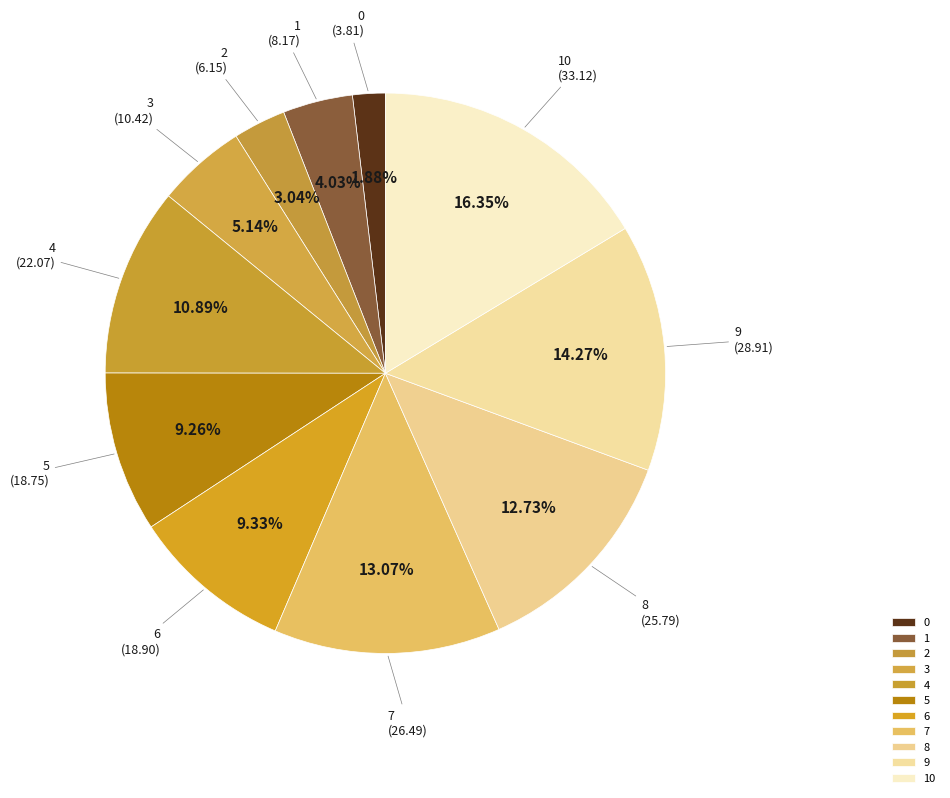

Which has a higher value, 2 or 0?

2